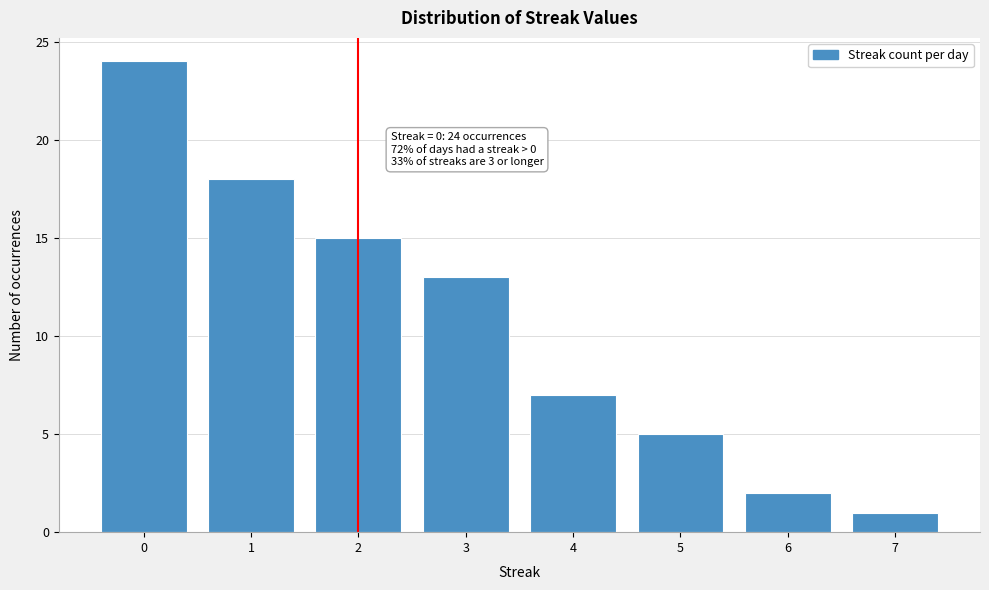

Reading right to left, transcribe all the data shown in this chart.

7=1	6=2	5=5	4=7	3=13	2=15	1=18	0=24